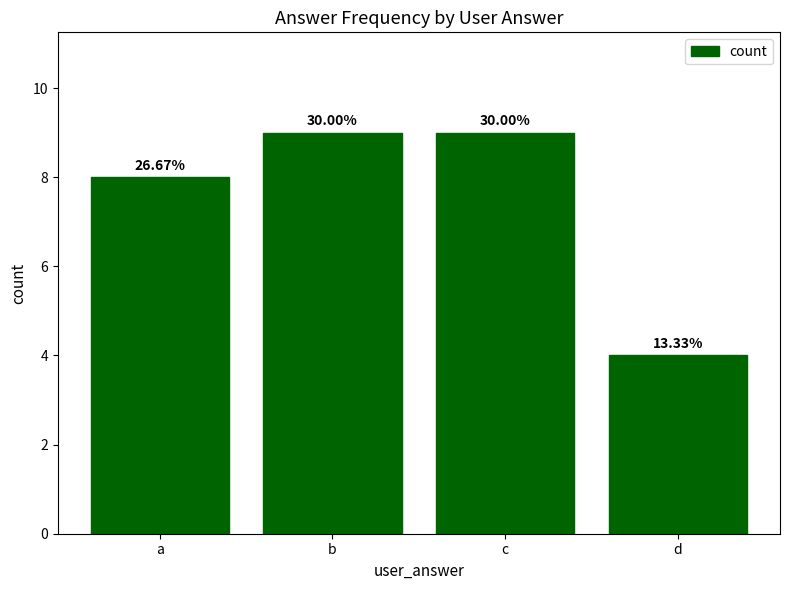

List the labels in order of value, smallest first.

d, a, b, c